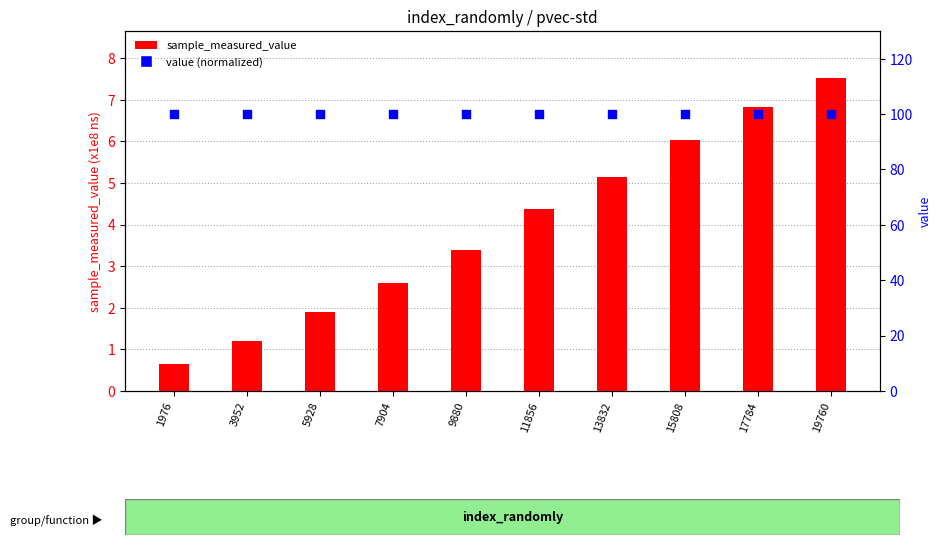

What are all the series names shown in the legend?

sample_measured_value (x1e8 ns), value (normalized)